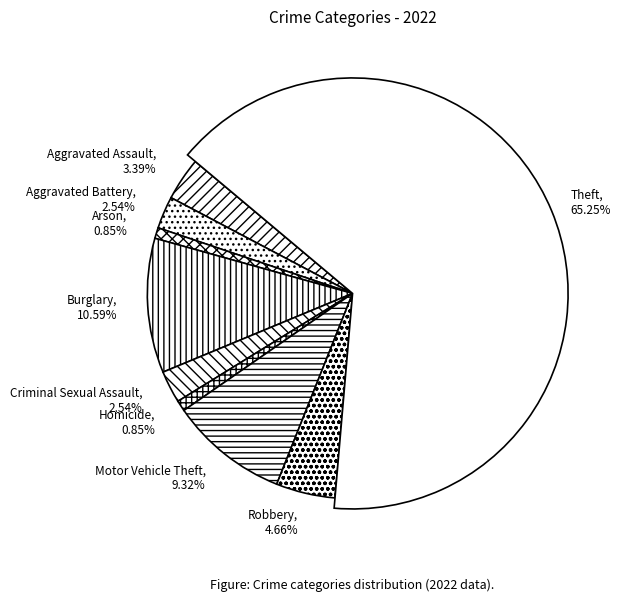

How many slices are in this pie chart?

9